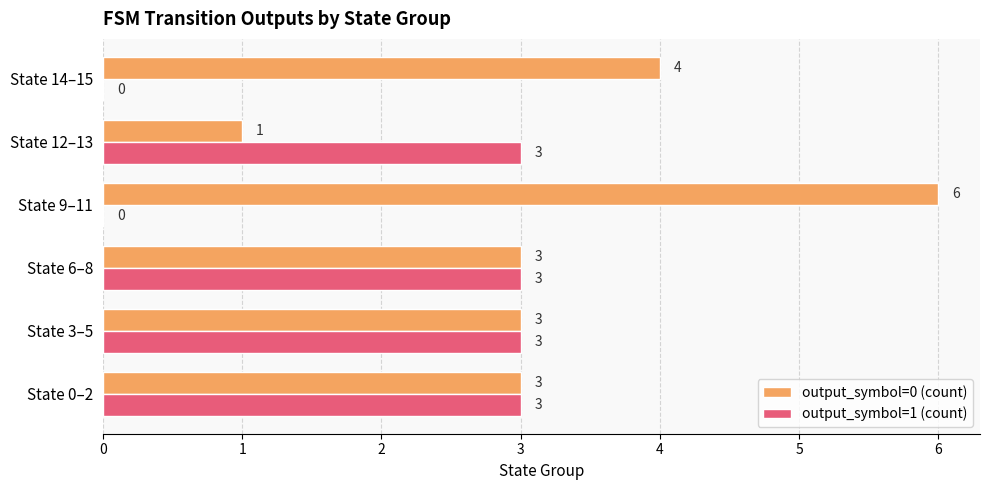

At which category does the chart reach its peak across all series?

State 9–11